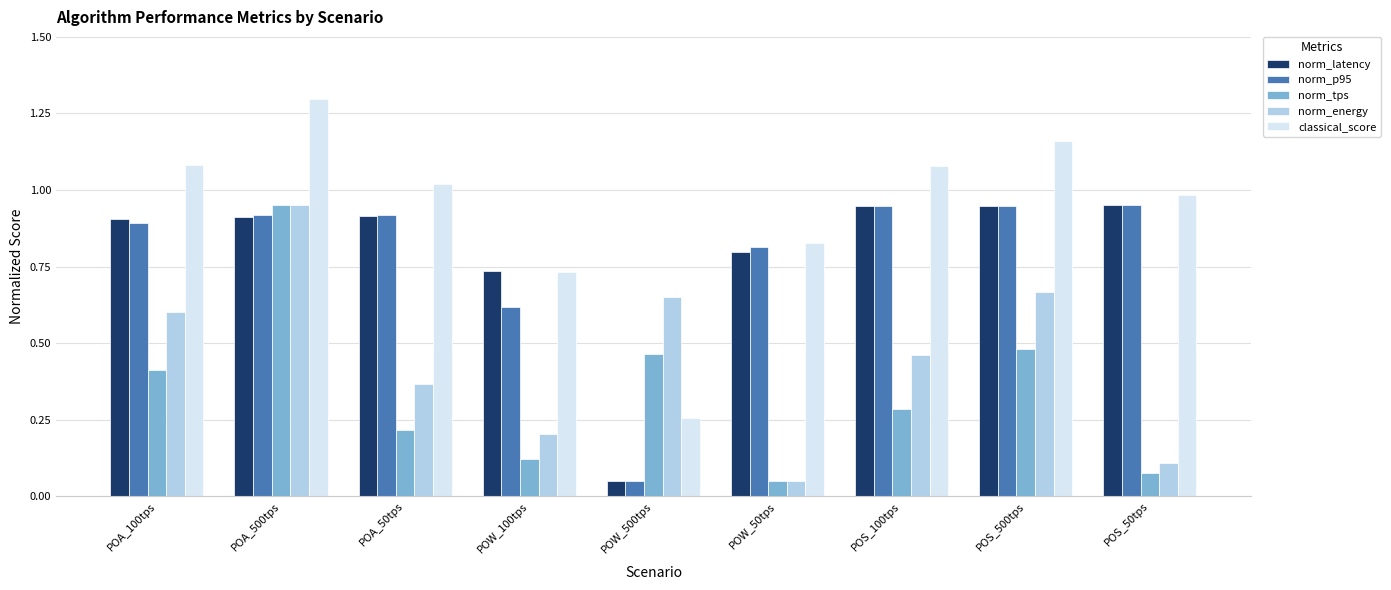

What is the sum of all norm_latency values?

7.2